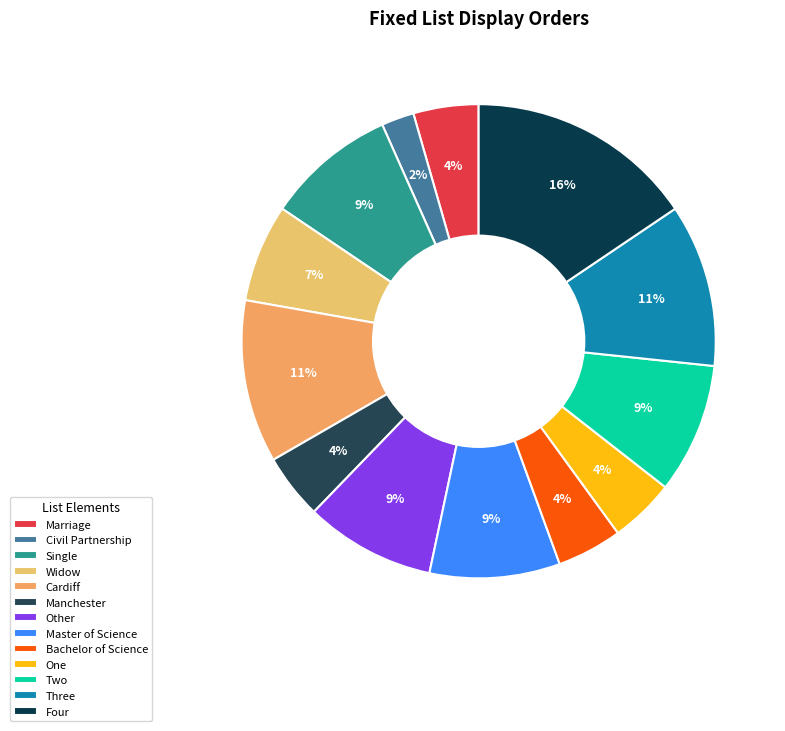

What is the change in value from Single to One?

-2